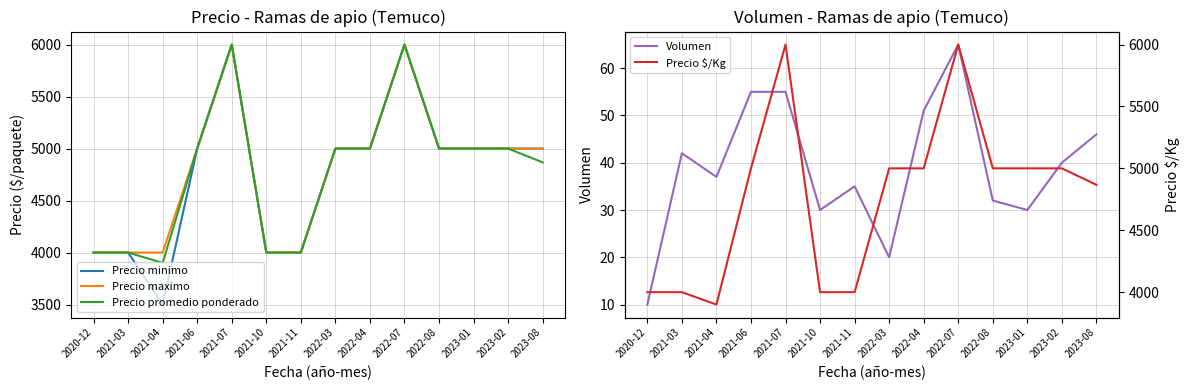

List the labels in order of Volumen value, largest first.

2022-07, 2021-06, 2021-07, 2022-04, 2023-08, 2021-03, 2023-02, 2021-04, 2021-11, 2022-08, 2021-10, 2023-01, 2022-03, 2020-12